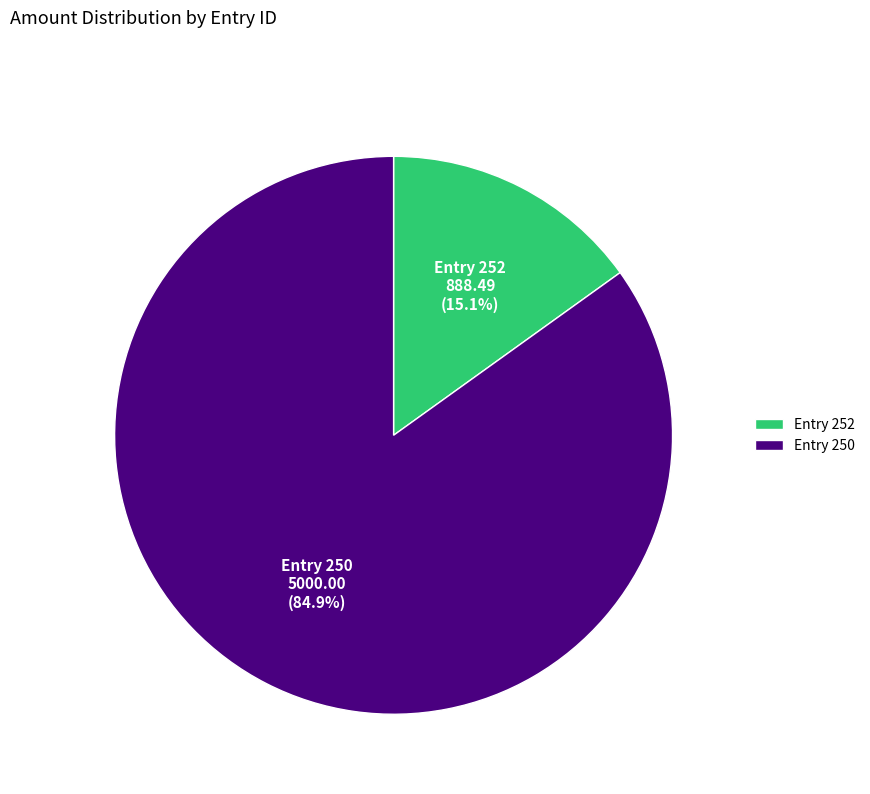

Is the sum of Entry 250 and Entry 252 greater than half?

Yes